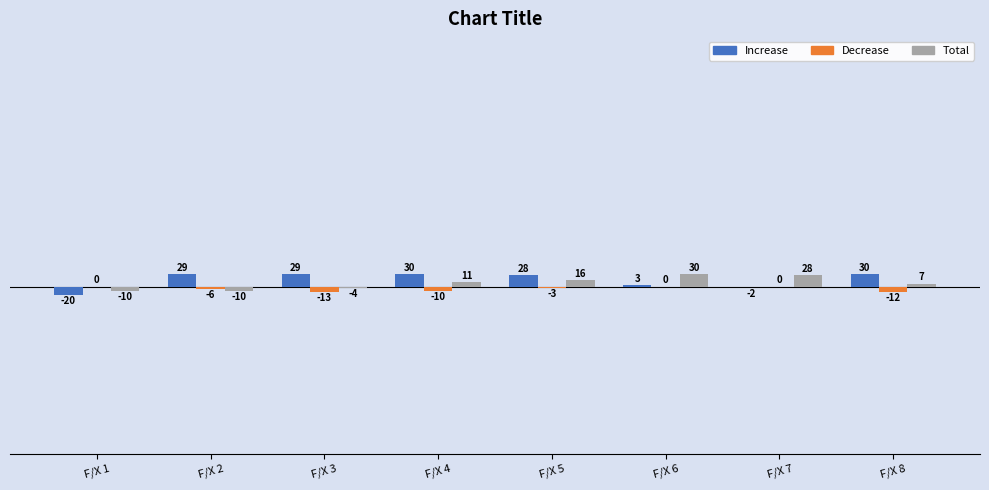

Count the number of data series in this chart.

3